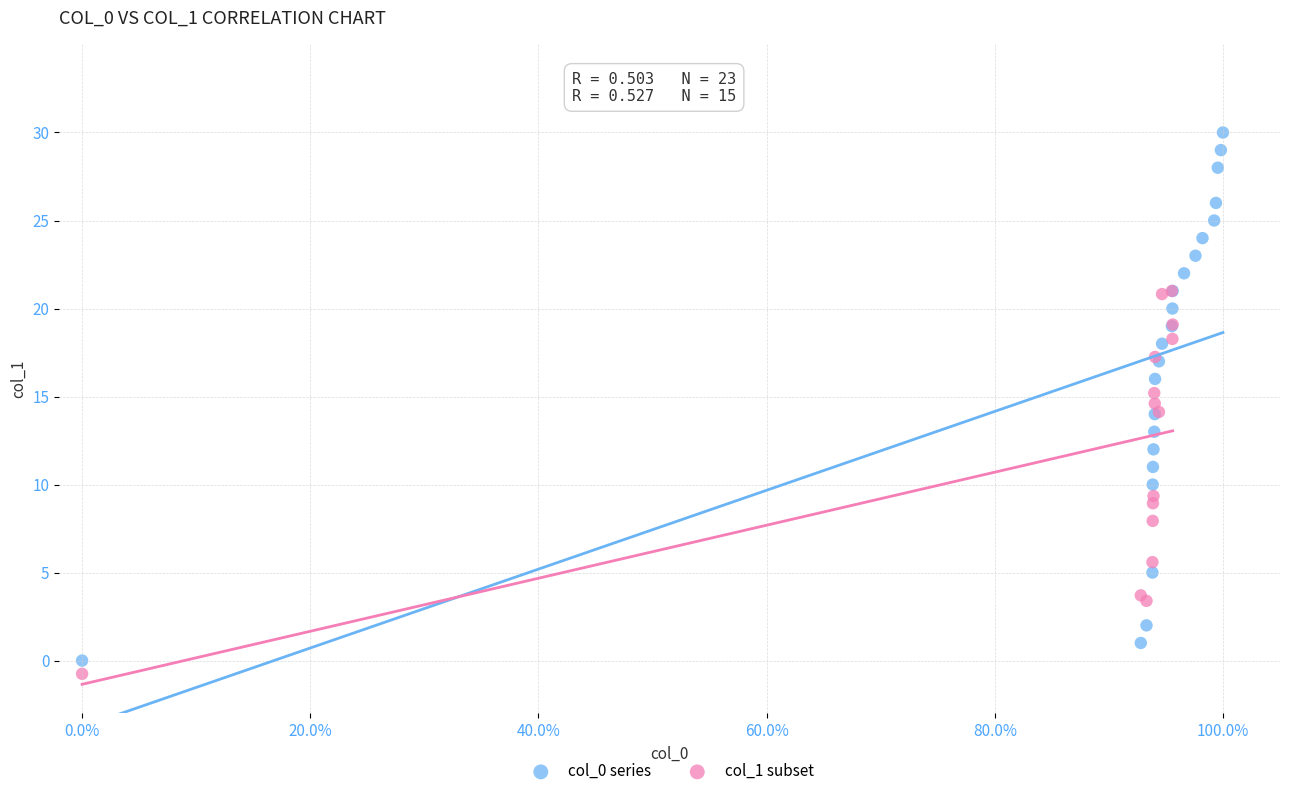

Which series contains the highest Y value?

col_0 series